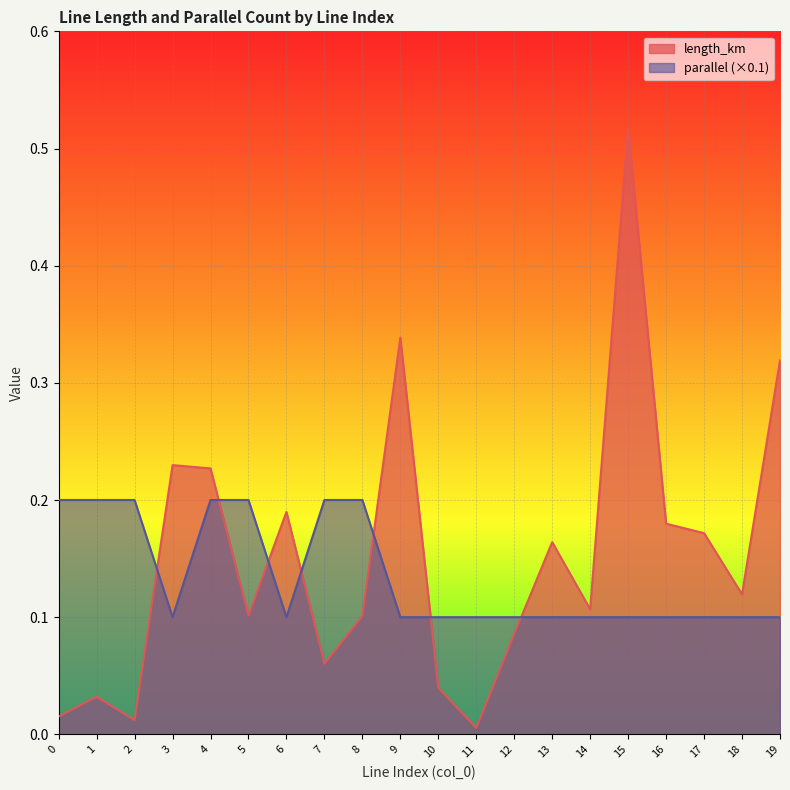

Where do length_km and parallel first cross each other?

2 and 3